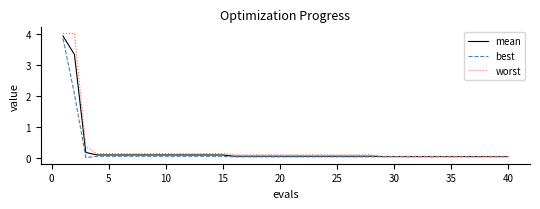

Which series has the widest spread of values?

worst